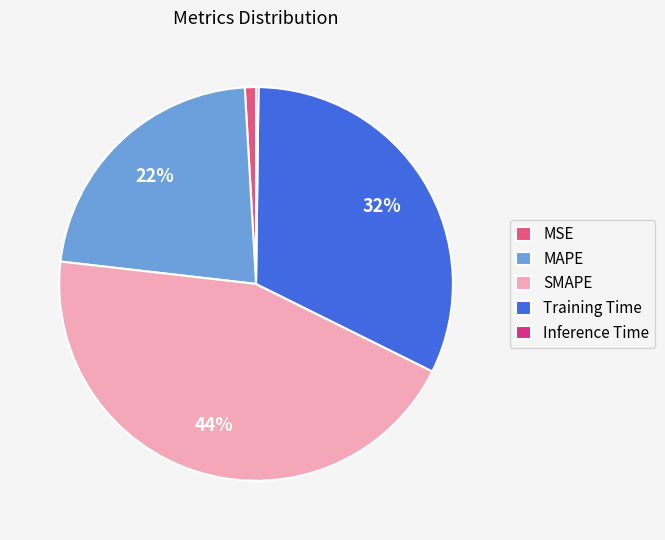

Count the number of slices in the pie.

5